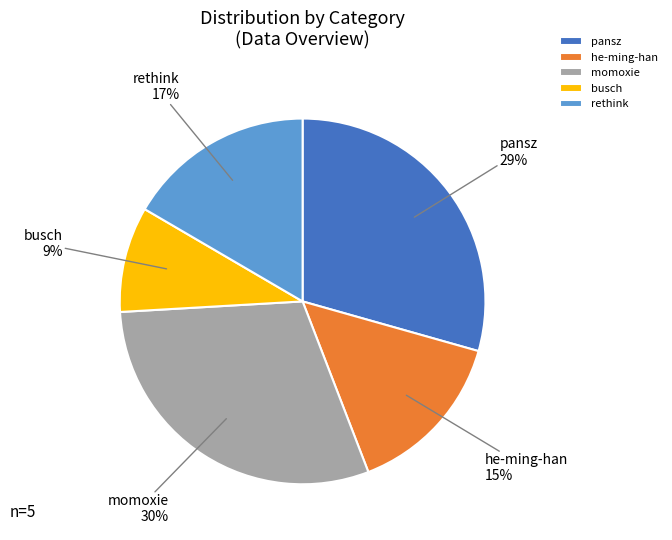

What percentage is the he-ming-han slice, to the nearest percent?

15%